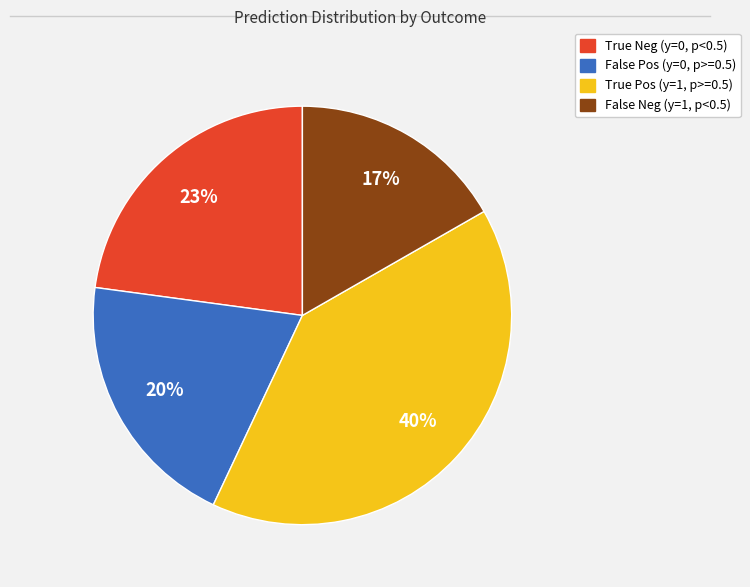

To the nearest percent, what is the average slice percentage?

25%